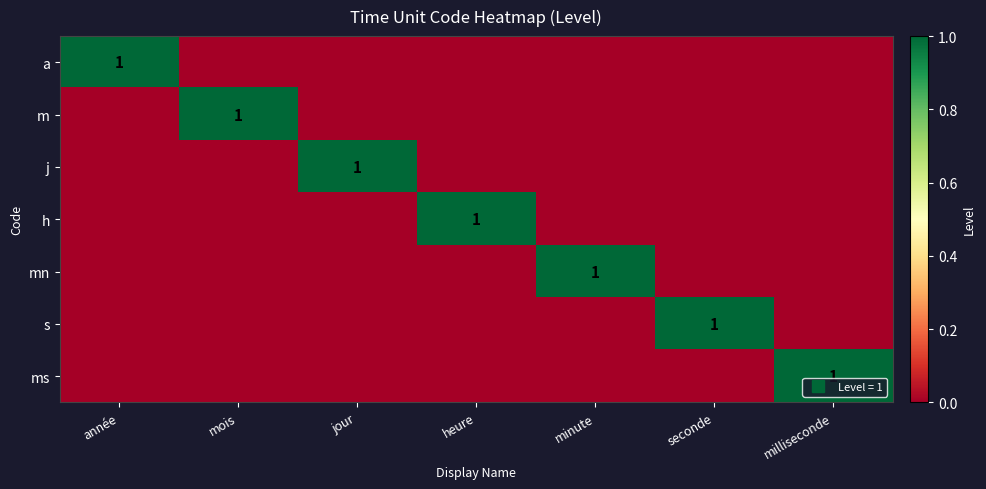

Which series changed the most between mois and seconde?

m